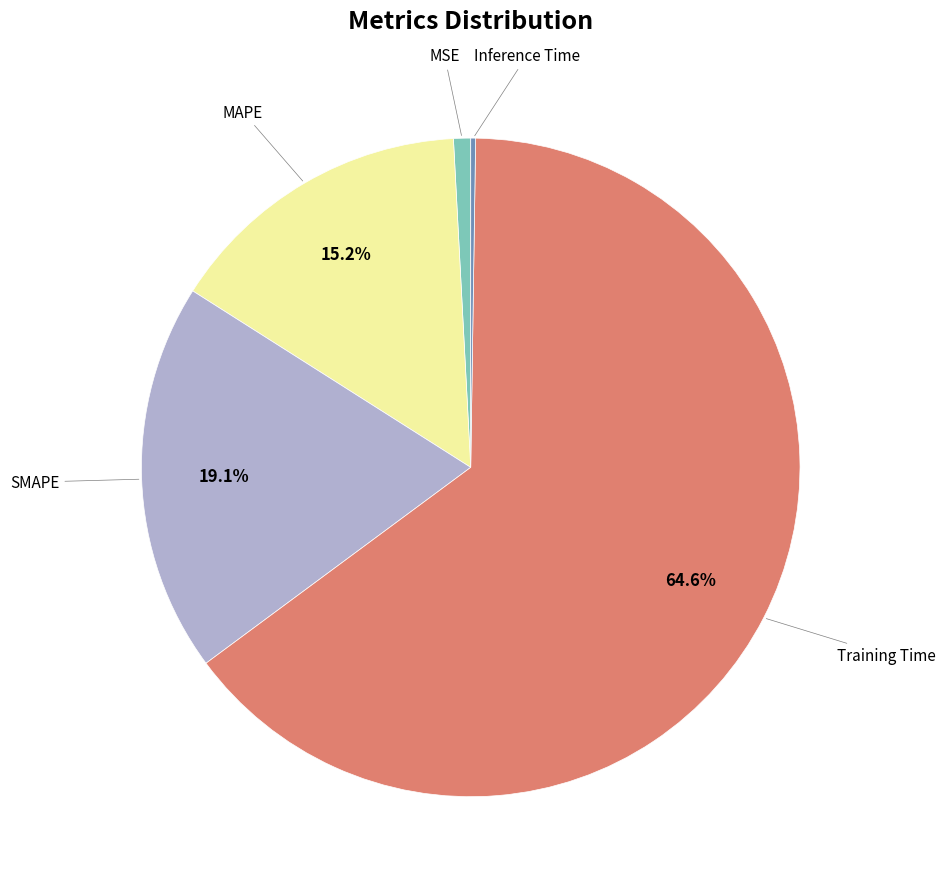

Does any single category account for the majority?

Yes